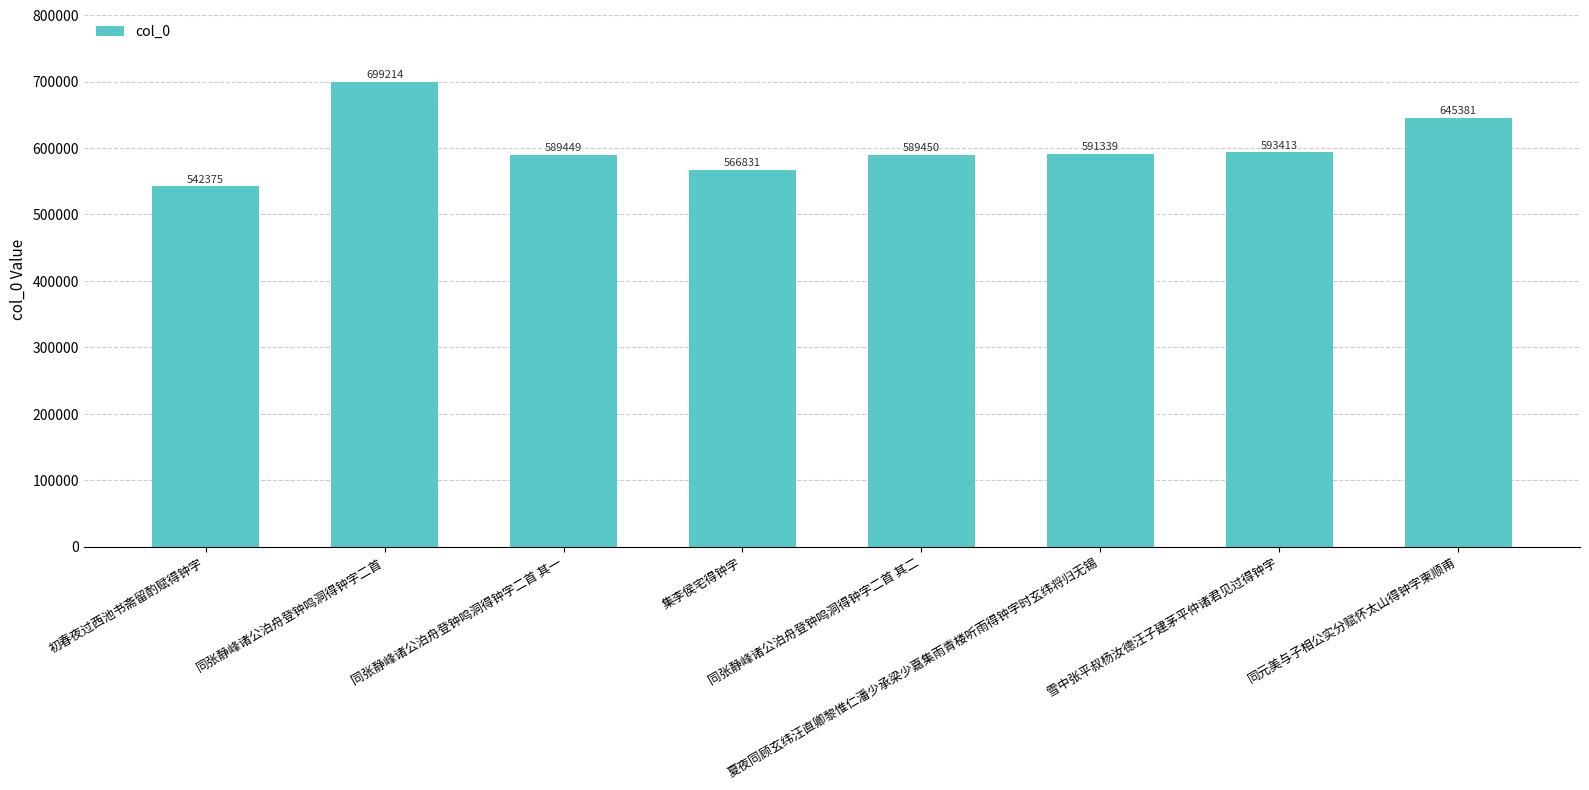

What is the maximum value shown in the chart?

699214